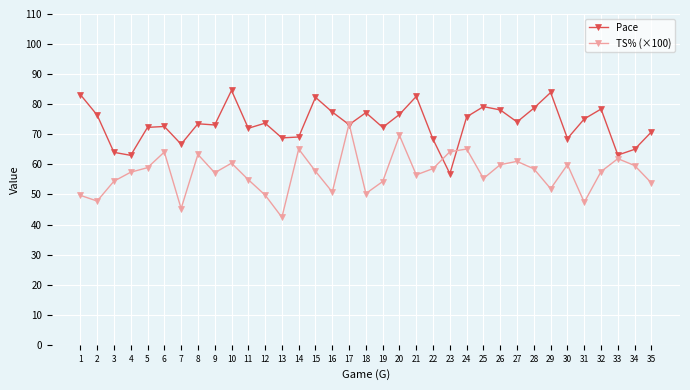

The Pace series shows 72.6 at 6. True or false?

True